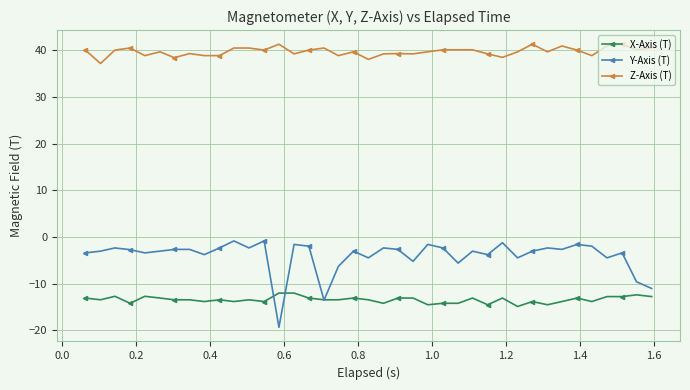

Does the chart have visible grid lines?

Yes